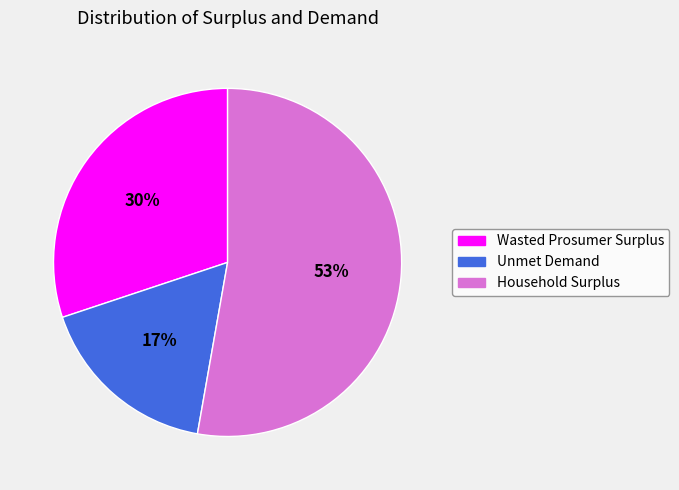

To the nearest percent, what portion does Household Surplus represent?

53%